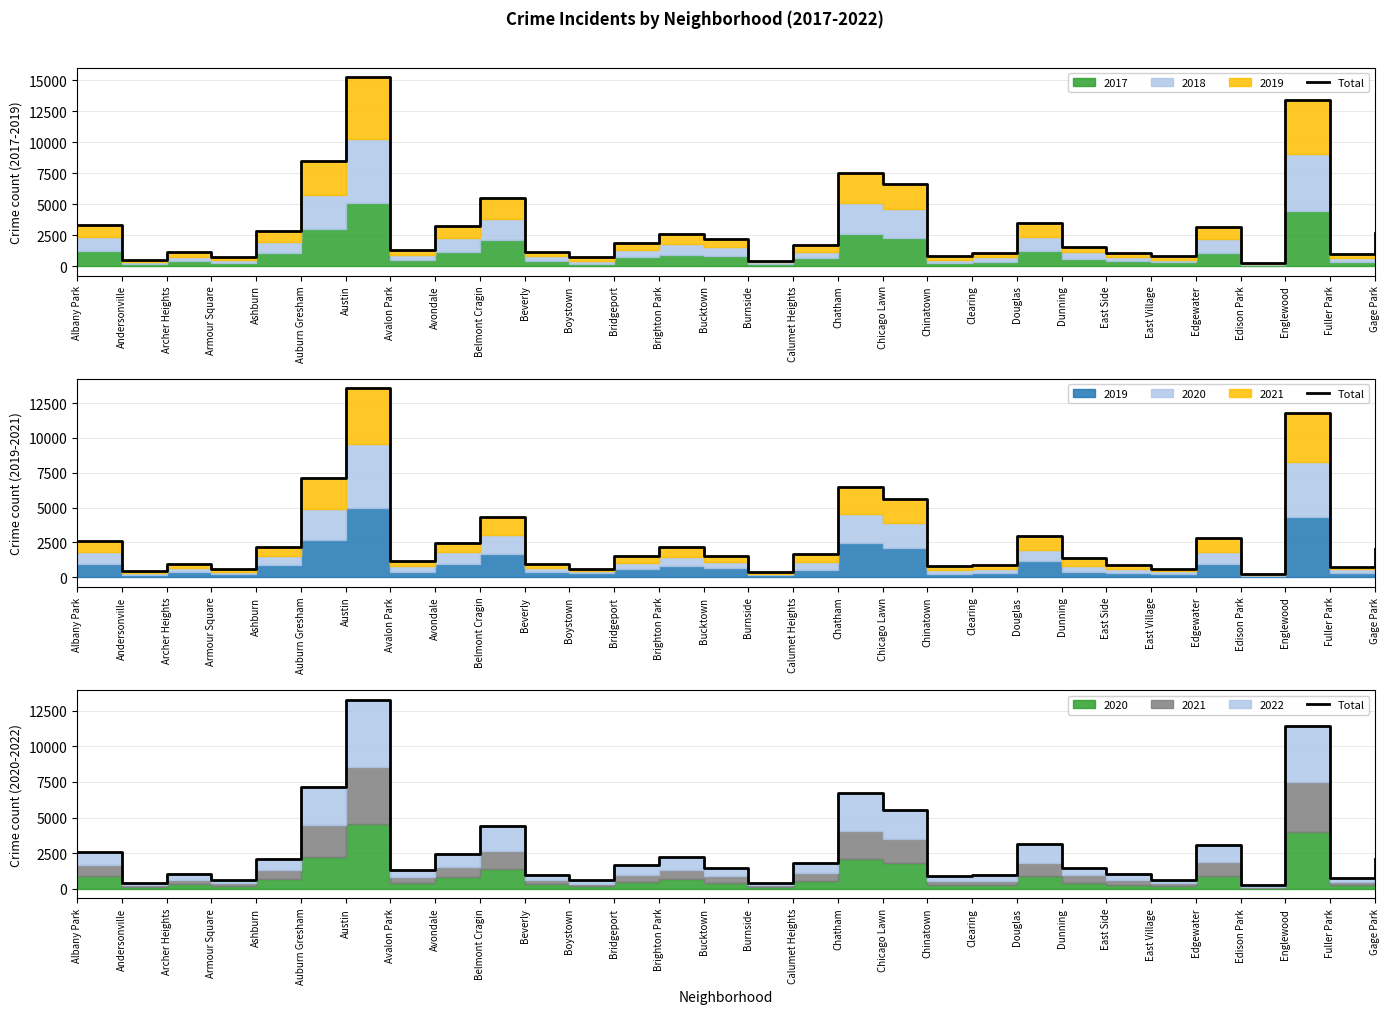

What is the difference between the maximum and minimum values?

13061